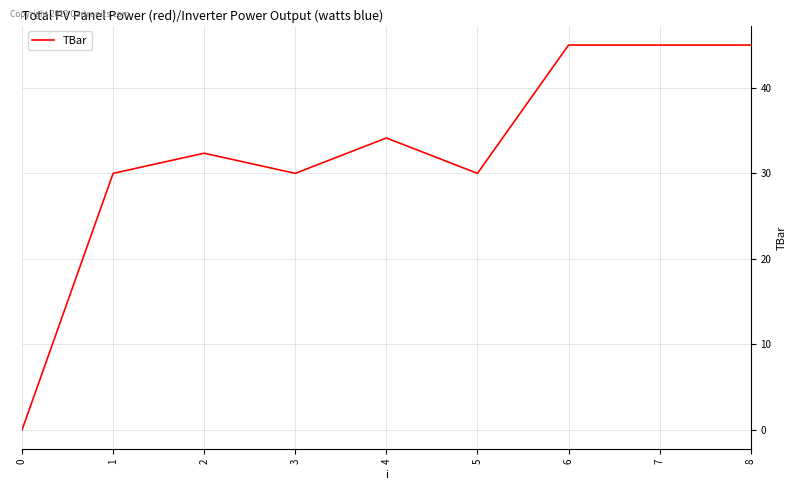

Is this an area chart (filled region under the line)?

No